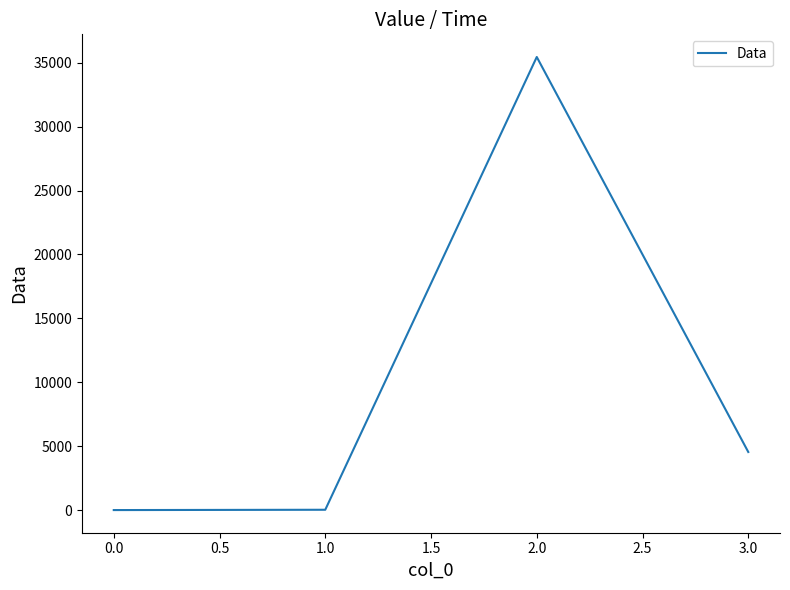

What is the maximum value shown in the chart?

35454